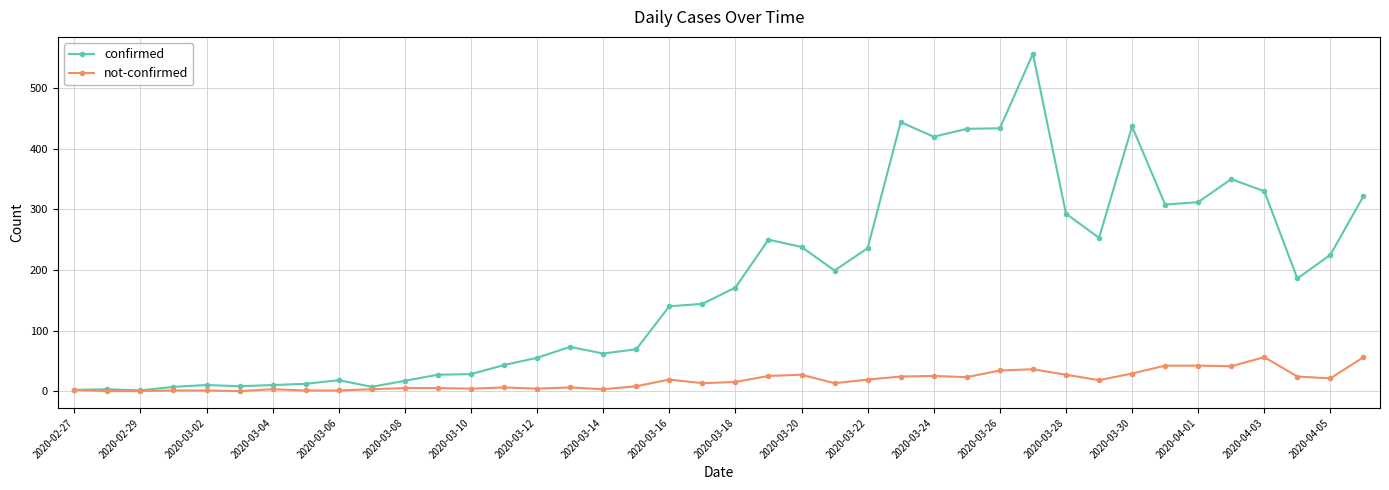

Which series has the largest range (max minus min)?

confirmed